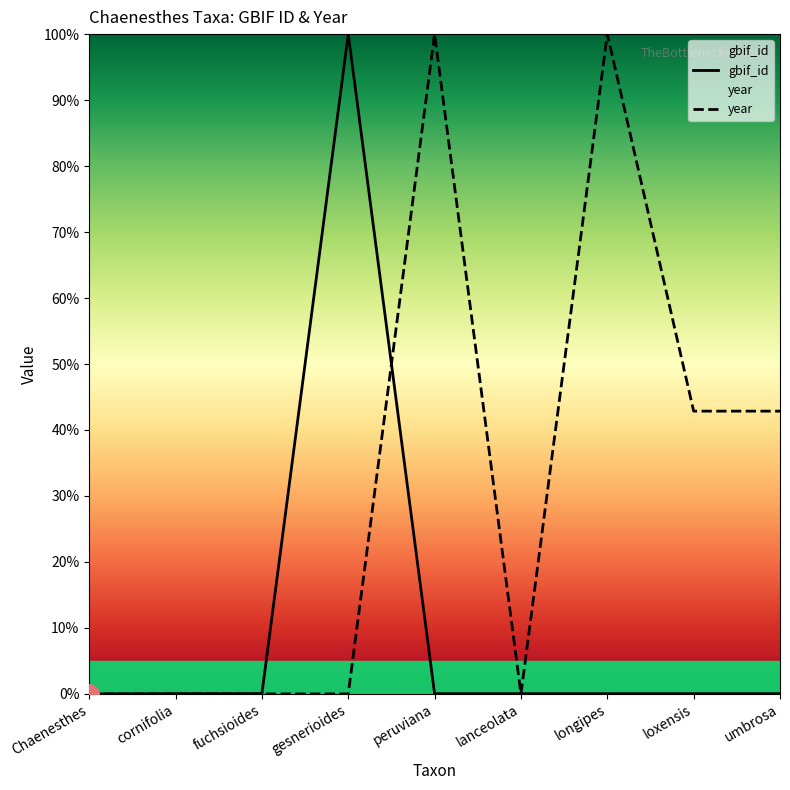

At which category does year reach its first local valley?

lanceolata